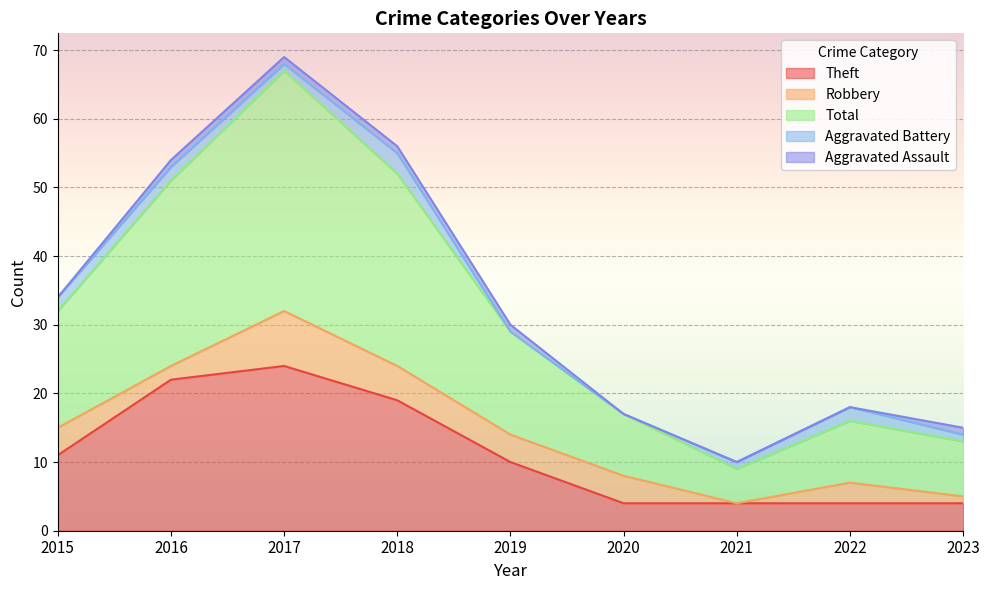

Rank the series at 2021 from lowest to highest value.

Robbery, Aggravated Assault, Aggravated Battery, Theft, Total